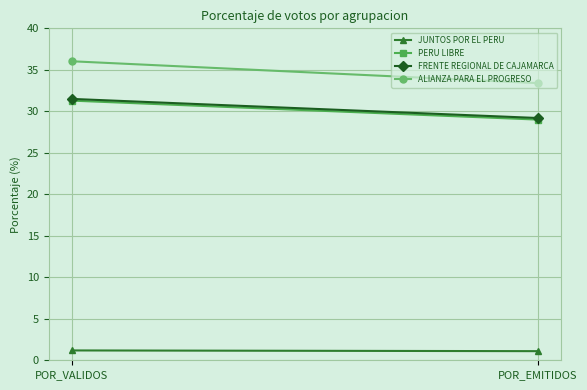

The FRENTE REGIONAL DE CAJAMARCA series shows 45.8 at POR_VALIDOS. True or false?

False